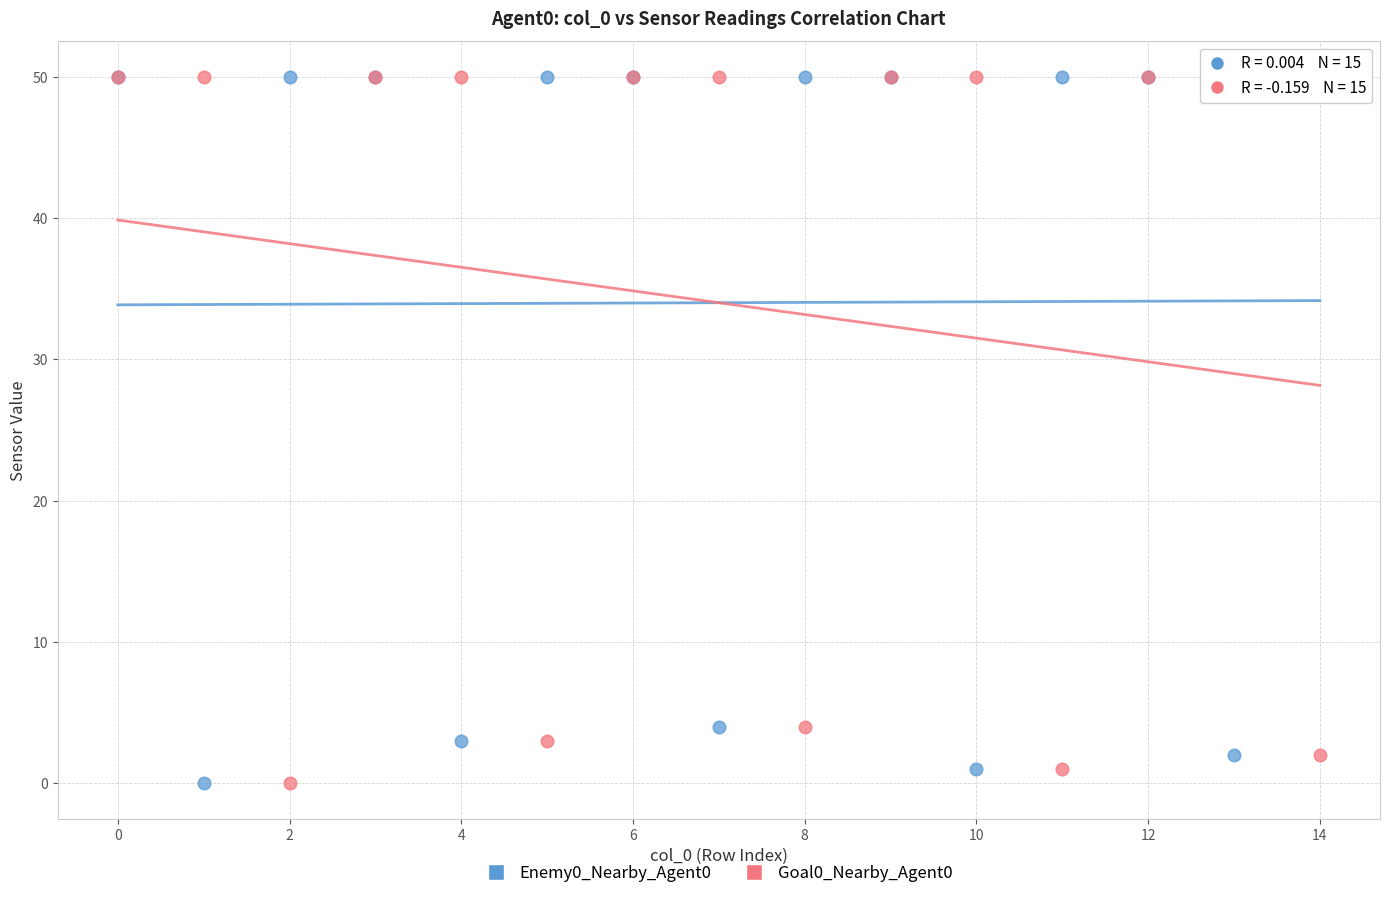

What are all the series names shown in the legend?

Enemy0_Nearby_Agent0, Goal0_Nearby_Agent0